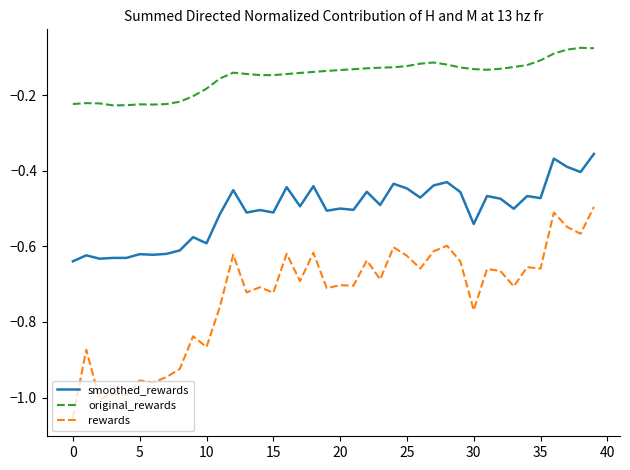

Which series has the widest spread of values?

rewards